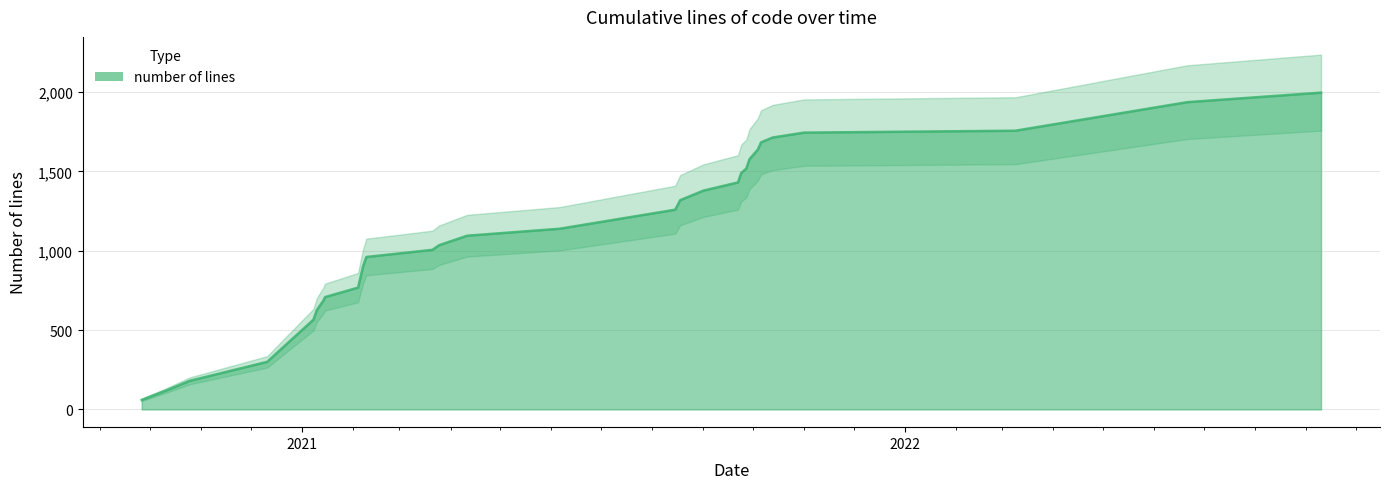

What is the difference between the values at 2020/12/11 and 2021/03/21?

706